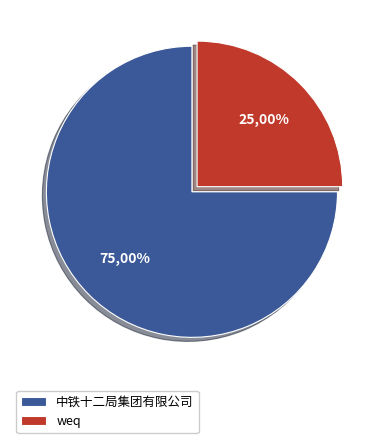

To the nearest percent, what is the difference between the largest and smallest slice percentages?

50%